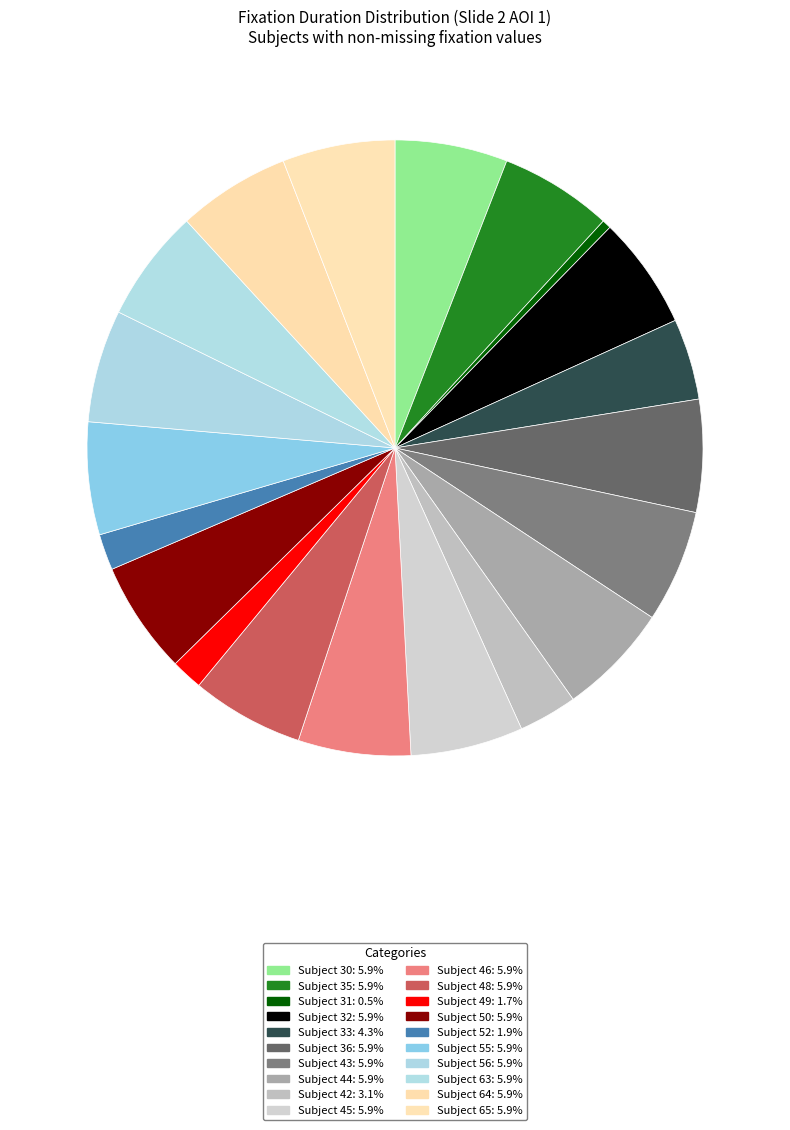

Rank the categories by value from highest to lowest.

30, 35, 32, 36, 43, 44, 45, 46, 48, 50, 55, 56, 63, 64, 65, 33, 42, 52, 49, 31